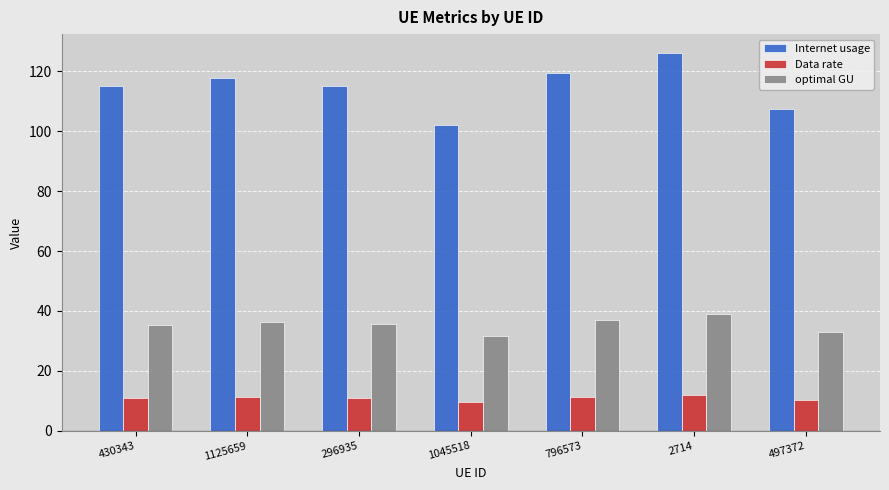

The value of Internet usage at 1125659 is 26.8. True or false?

False